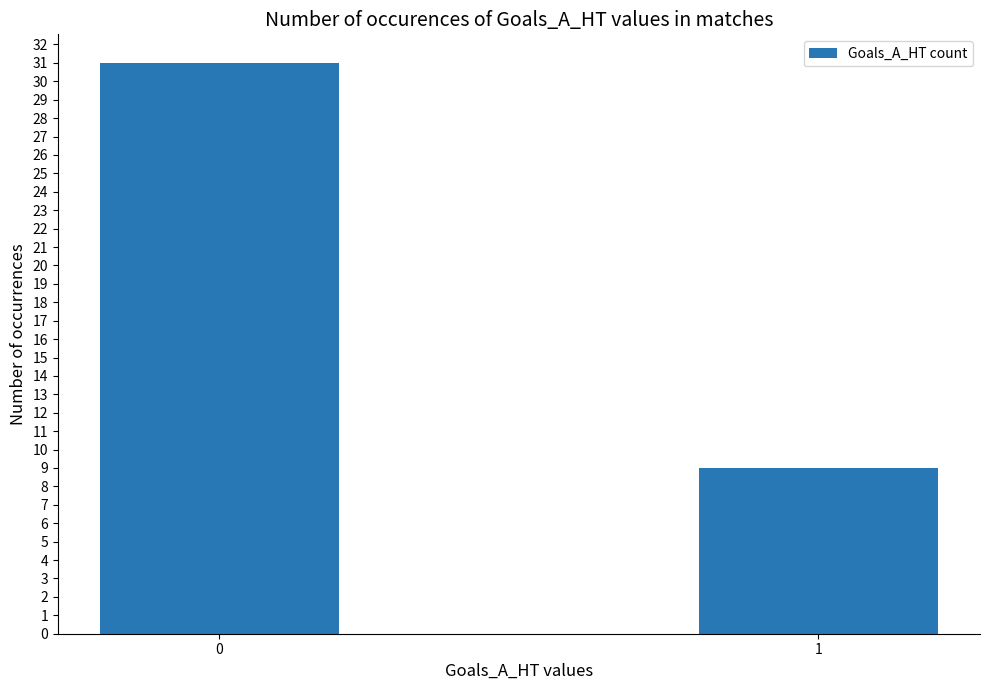

Which category has the lowest value across all series?

1